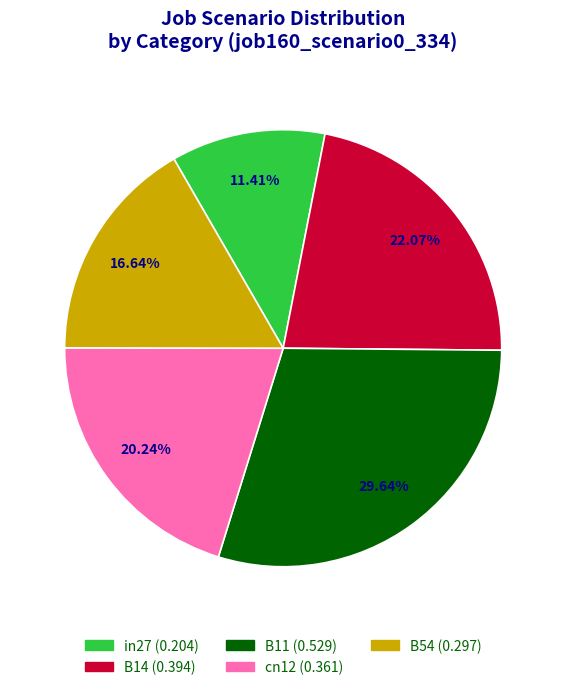

Between B54 and in27, which is larger?

B54